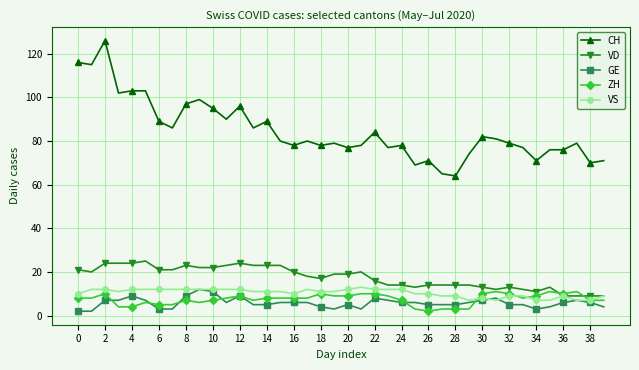

Which series has the largest total across all categories?

CH